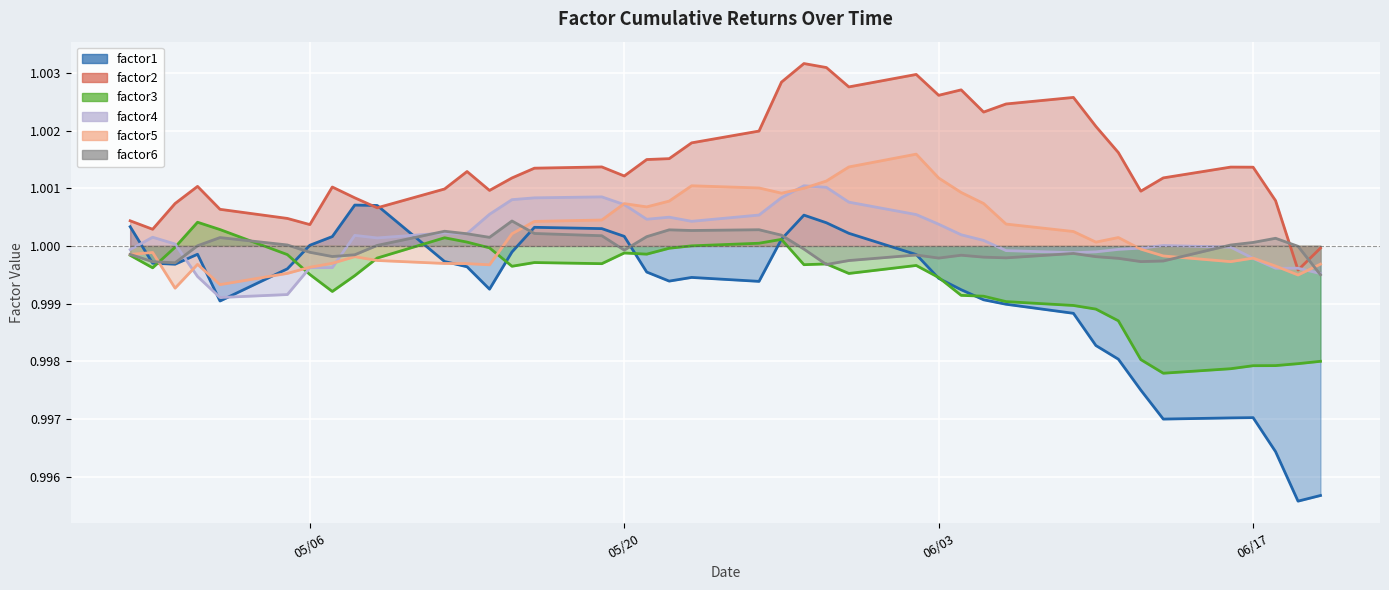

True or false: factor3 and factor2 cross at least once.

False